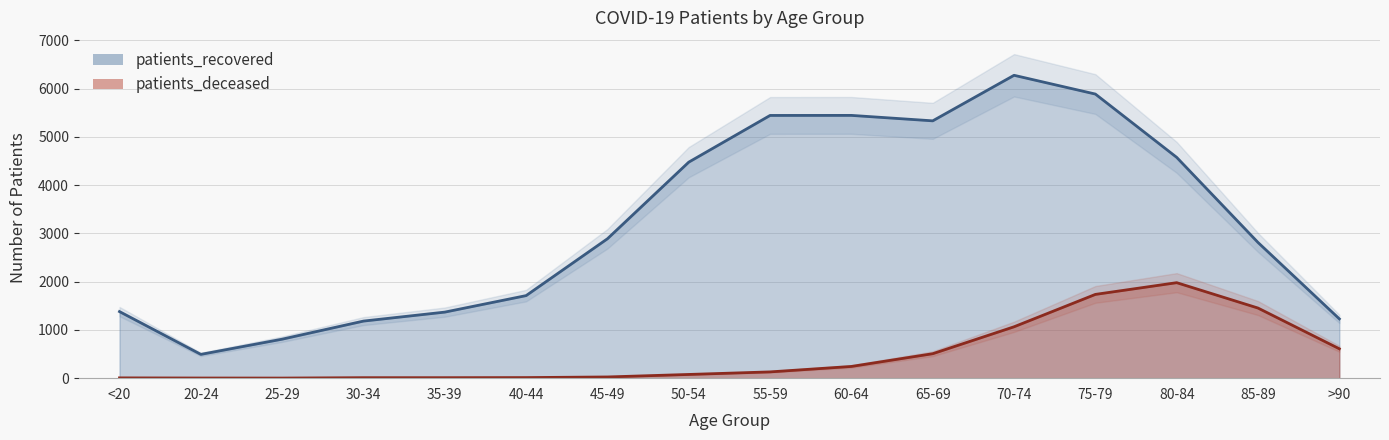

At how many categories does at least one series exceed 5737?

2